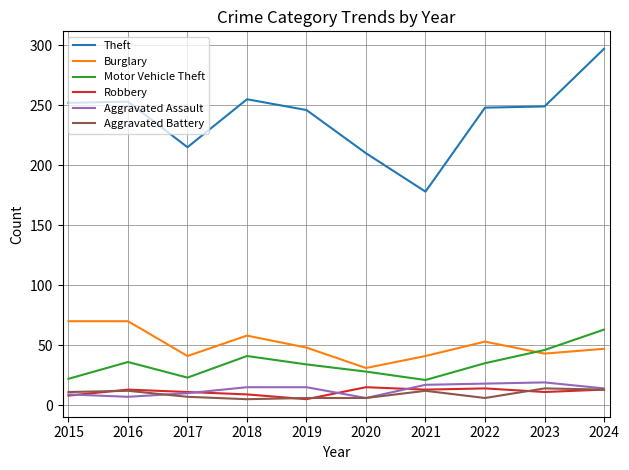

True or false: Robbery and Theft cross at least once.

False